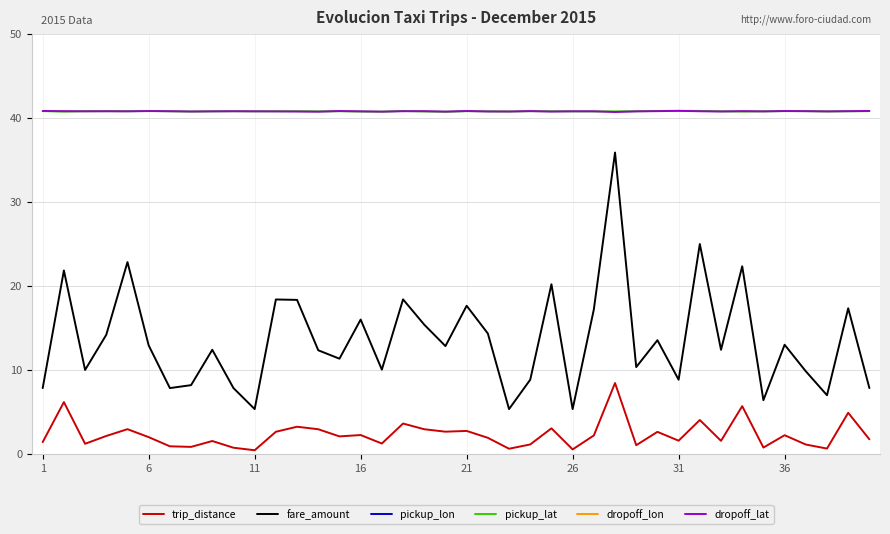

Count the pickup_lat values in the range 40 to 41.

40